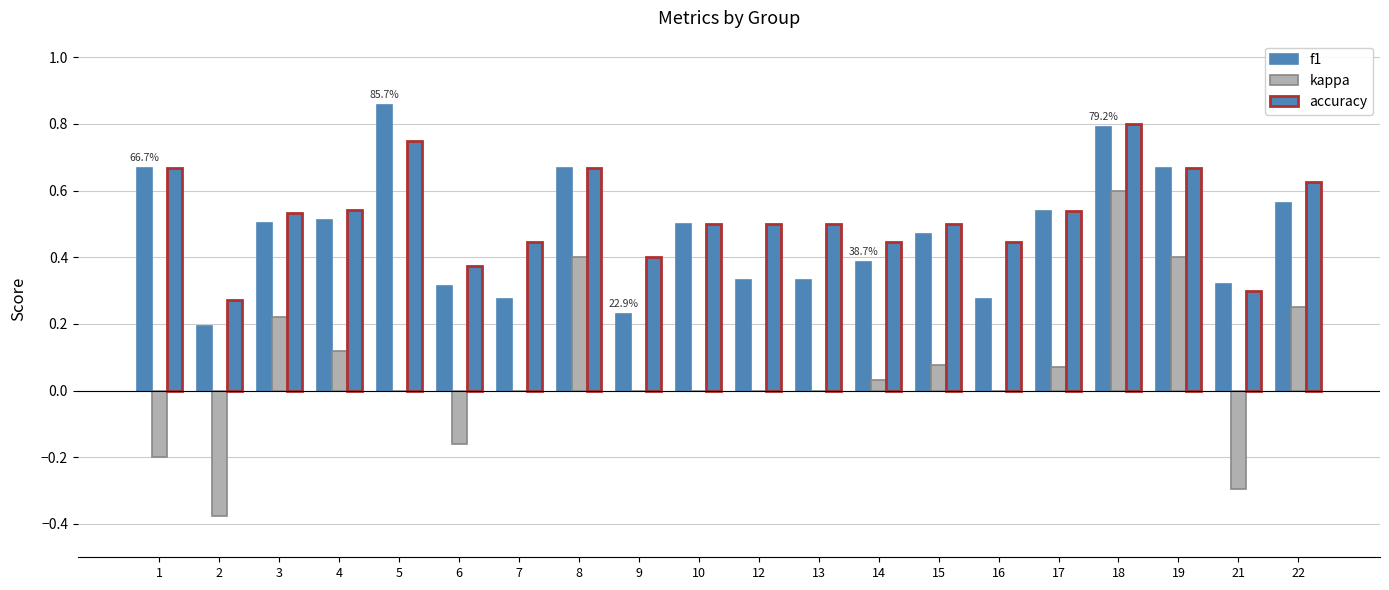

True or false: f1 has a value of 0.5 at 6.

False